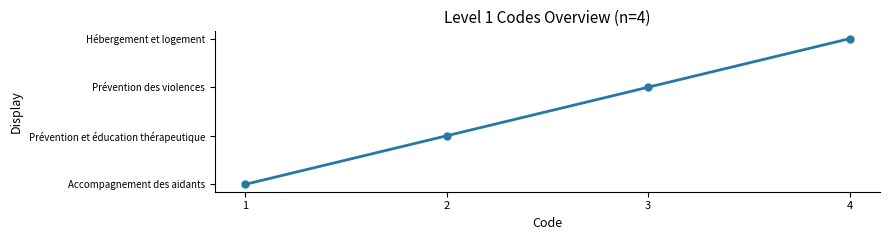

Where does the data first go above 3?

4